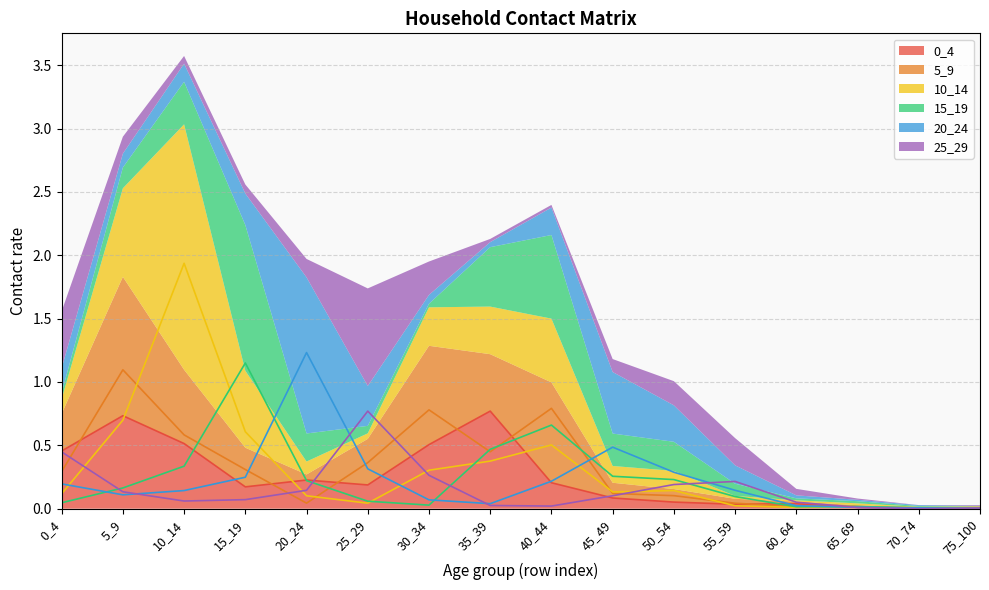

Reading left to right, extract all data points from this chart.

0_4: 0.5	0.7	0.5	0.2	0.2	0.2	0.5	0.8	0.2	0.1	0.1	0.0	0.0	0.0	0.0	0.0
5_9: 0.3	1.1	0.6	0.3	0.0	0.4	0.8	0.4	0.8	0.1	0.1	0.0	0.0	0.0	0.0	0.0
10_14: 0.1	0.7	1.9	0.6	0.1	0.0	0.3	0.4	0.5	0.1	0.1	0.0	0.0	0.0	0.0	0.0
15_19: 0.0	0.2	0.3	1.1	0.2	0.1	0.0	0.5	0.7	0.3	0.2	0.1	0.0	0.0	0.0	0.0
20_24: 0.2	0.1	0.1	0.2	1.2	0.3	0.1	0.0	0.2	0.5	0.3	0.1	0.0	0.0	0.0	0.0
25_29: 0.4	0.1	0.1	0.1	0.1	0.8	0.3	0.0	0.0	0.1	0.2	0.2	0.1	0.0	0.0	0.0